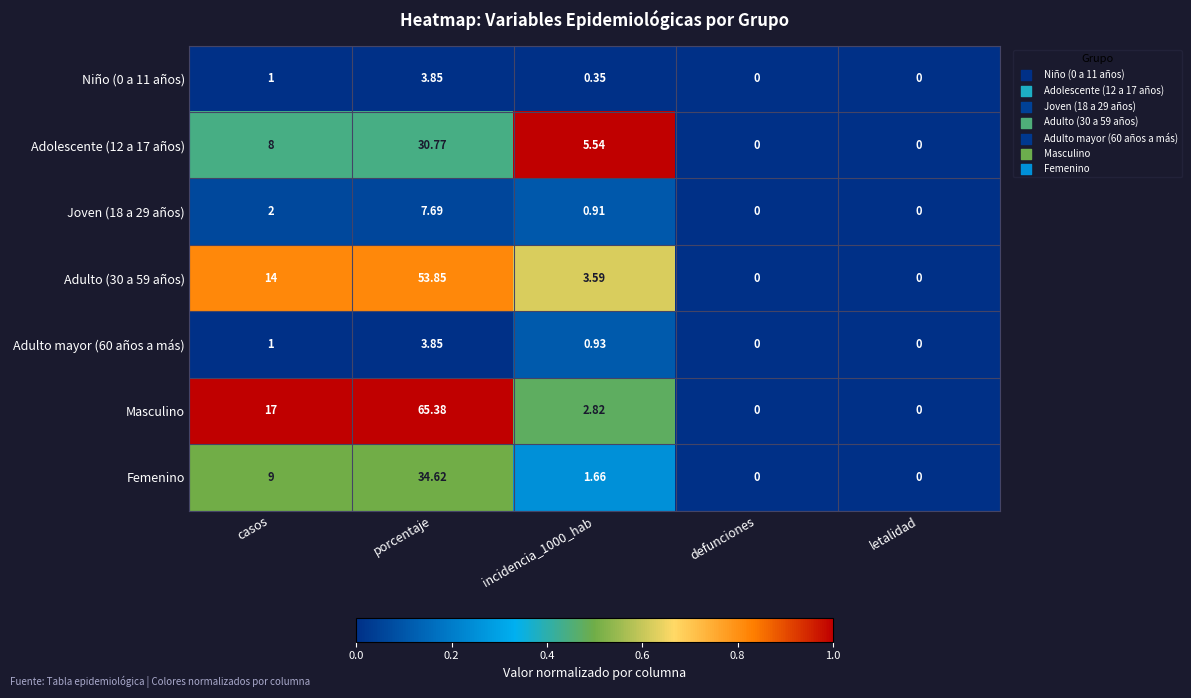

At which label does Femenino first exceed 1?

casos